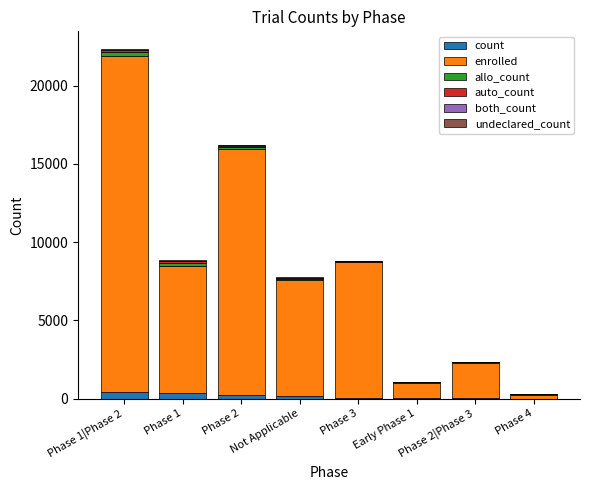

Count the number of data series in this chart.

6